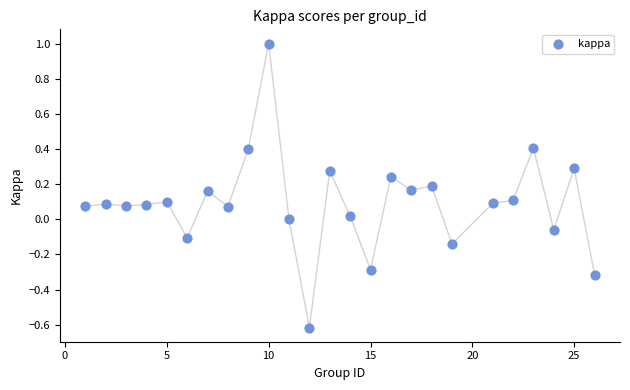

What is the range of X values (max minus min)?

25.0